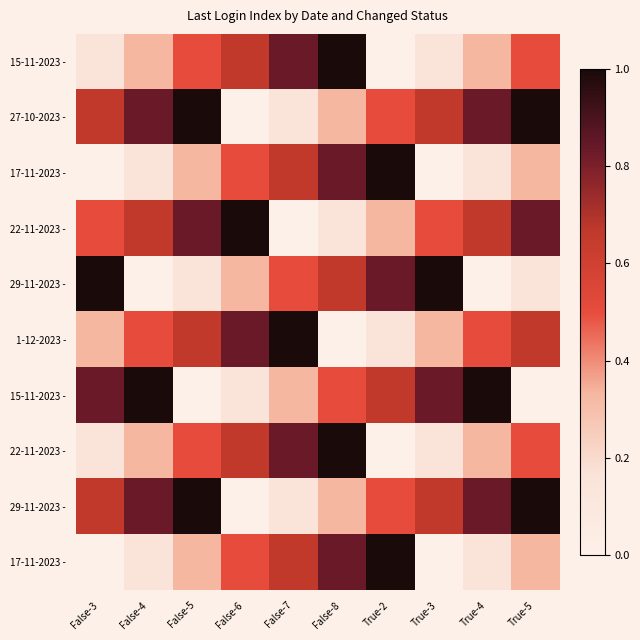

What is the maximum value shown in the chart?

1.0